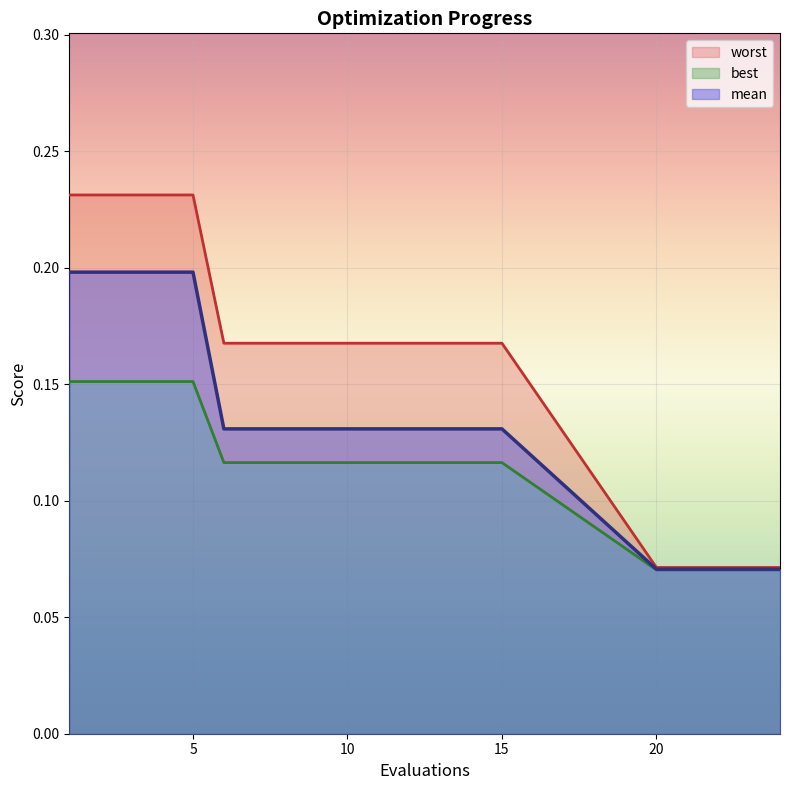

Is the value of best at 20 greater than the value of mean at 24?

No